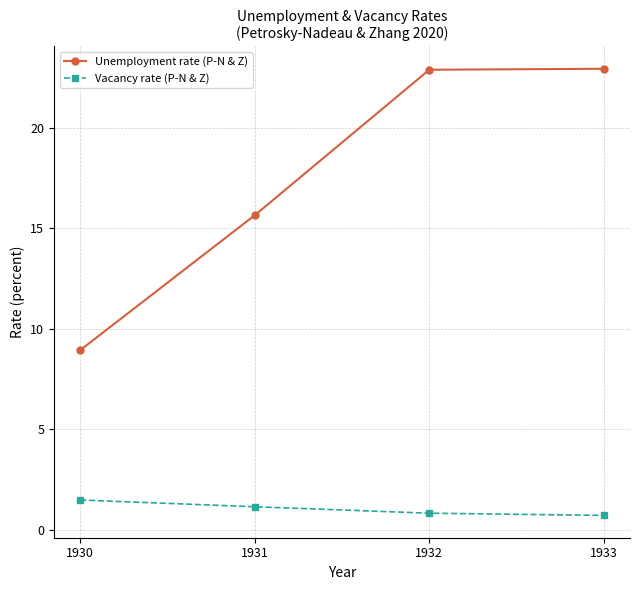

What is the value of the Unemployment rate (P-N & Z) point at the 4th from the left?

22.9